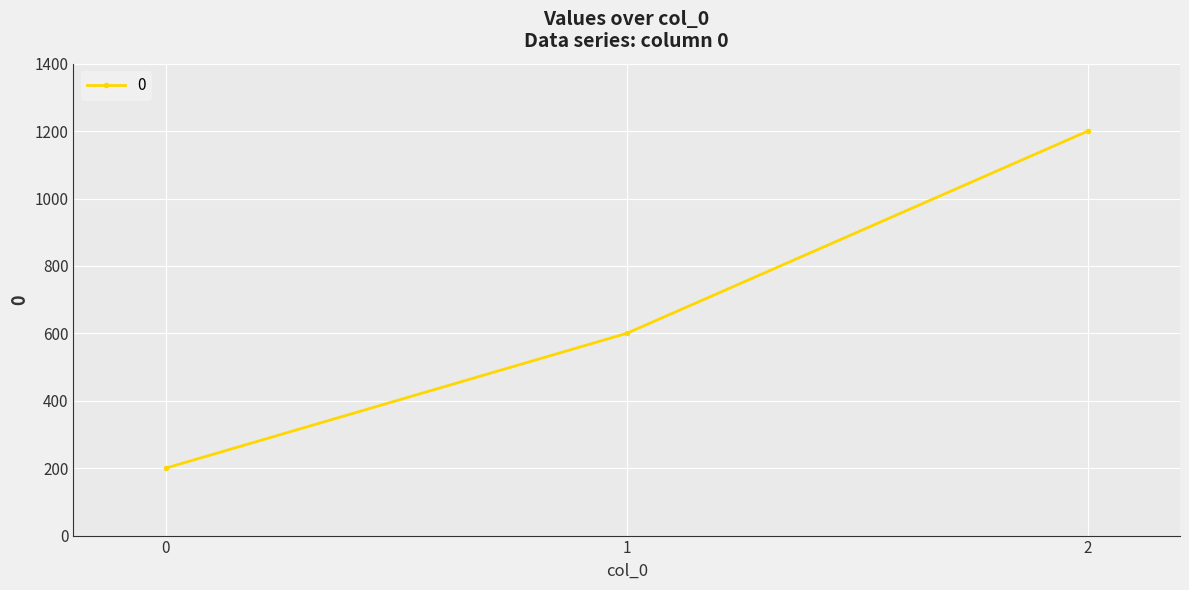

Rank the categories by value from highest to lowest.

2, 1, 0